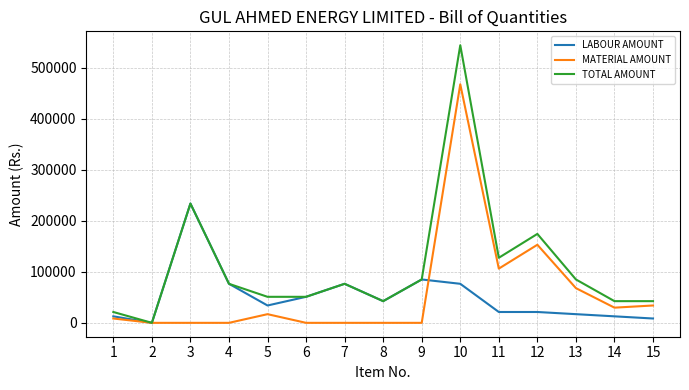

List the series in order of their peak value, highest first.

TOTAL AMOUNT, MATERIAL AMOUNT, LABOUR AMOUNT